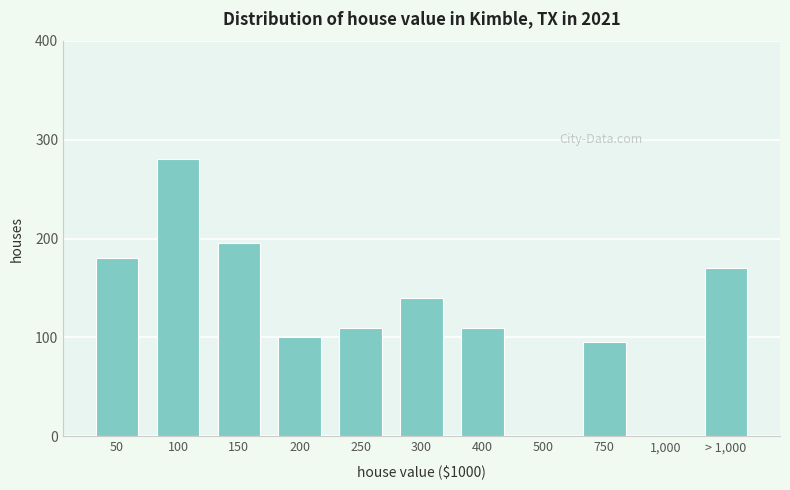

Reading left to right, extract all data points from this chart.

50=180	100=280	150=195	200=100	250=110	300=140	400=110	500=0	750=95	1,000=0	> 1,000=170